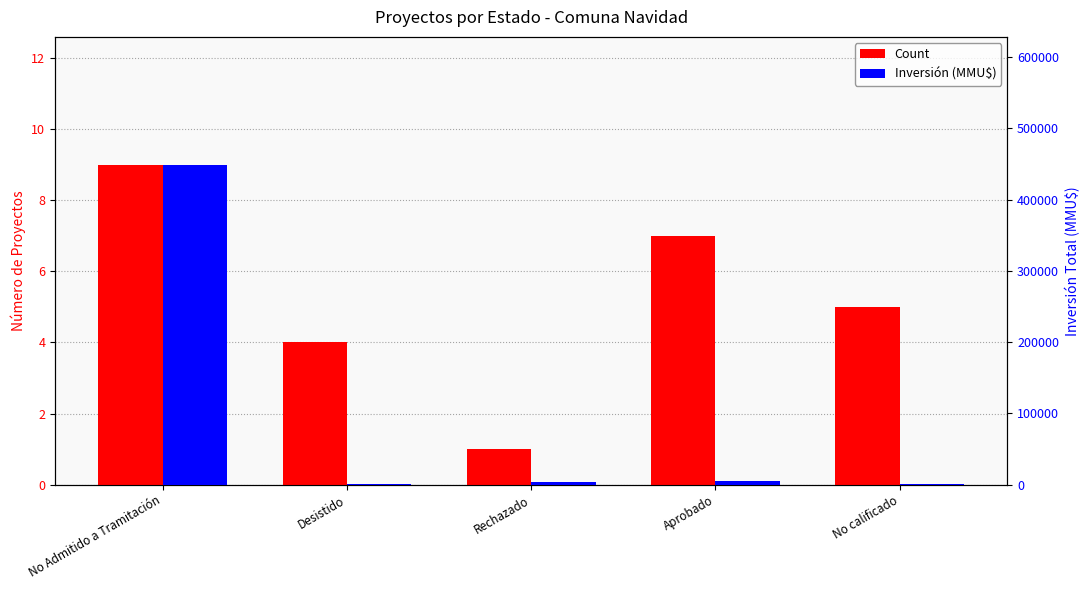

Count the Count values in the range 4 to 7.

3